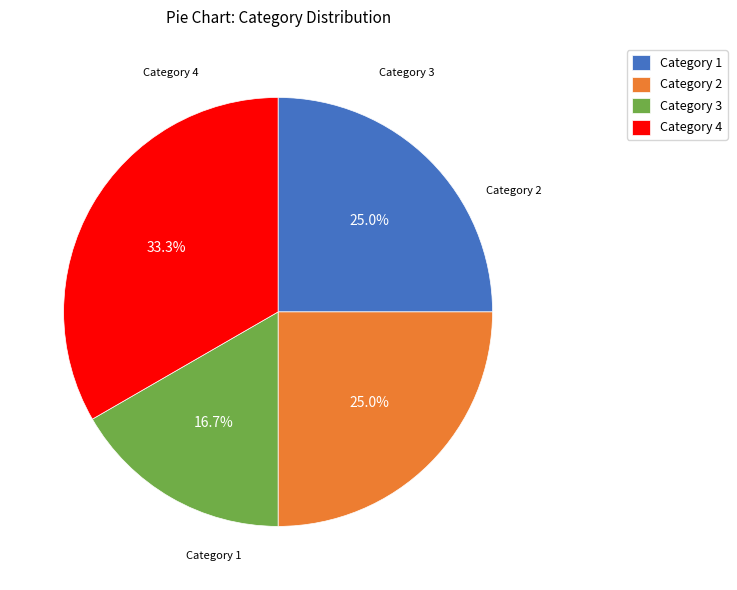

To the nearest percent, what is the difference between the largest and smallest slice percentages?

17%